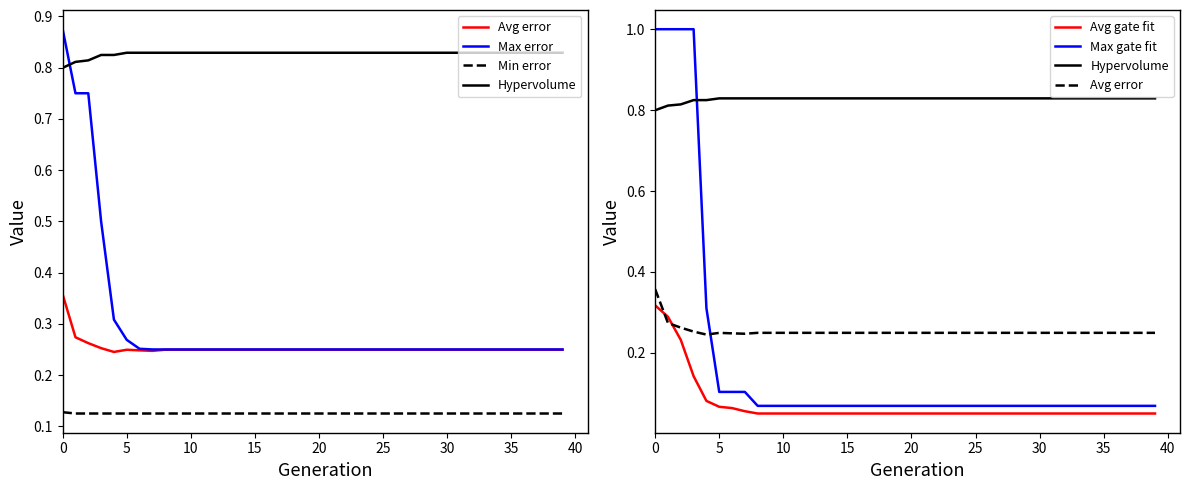

What is the sum of all Max error values?

12.0